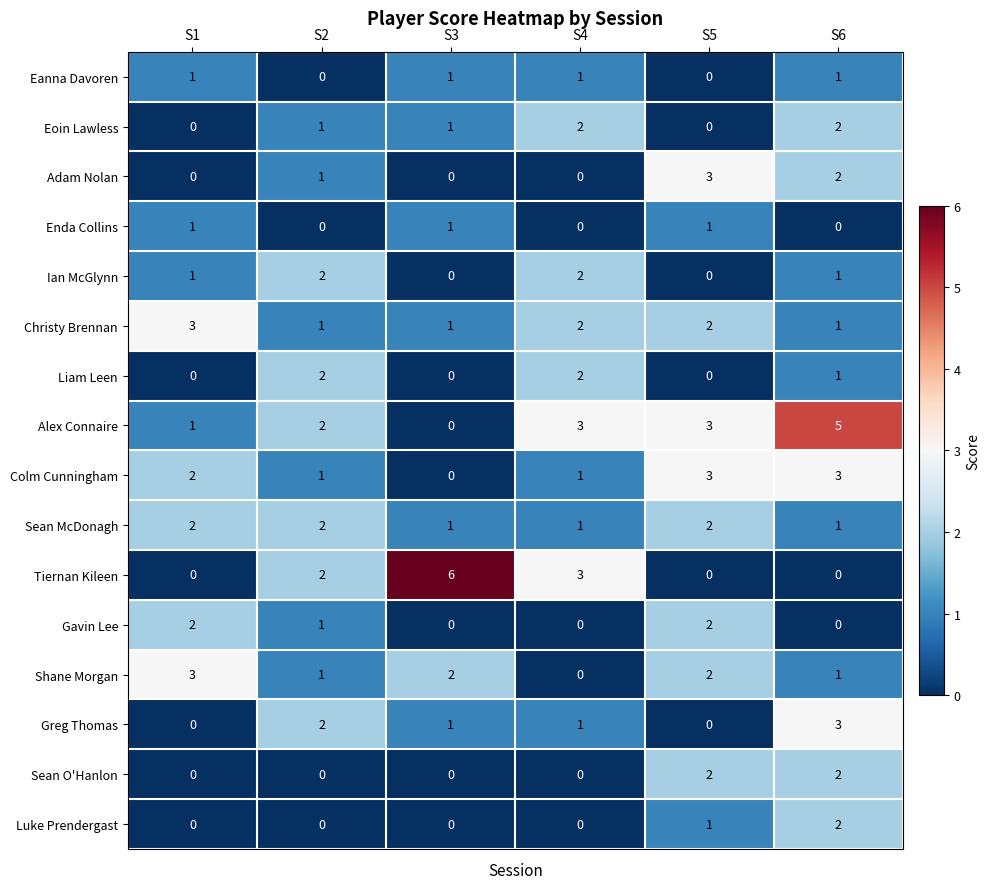

At how many categories does at least one series exceed 0?

6